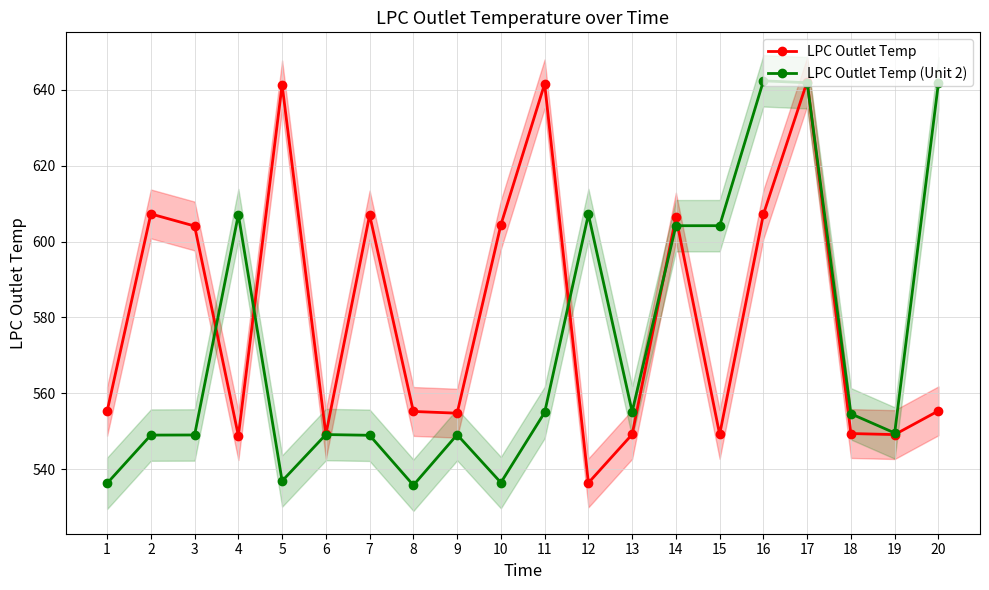

At which label does LPC Outlet Temp (Unit 2) first exceed 554?

4